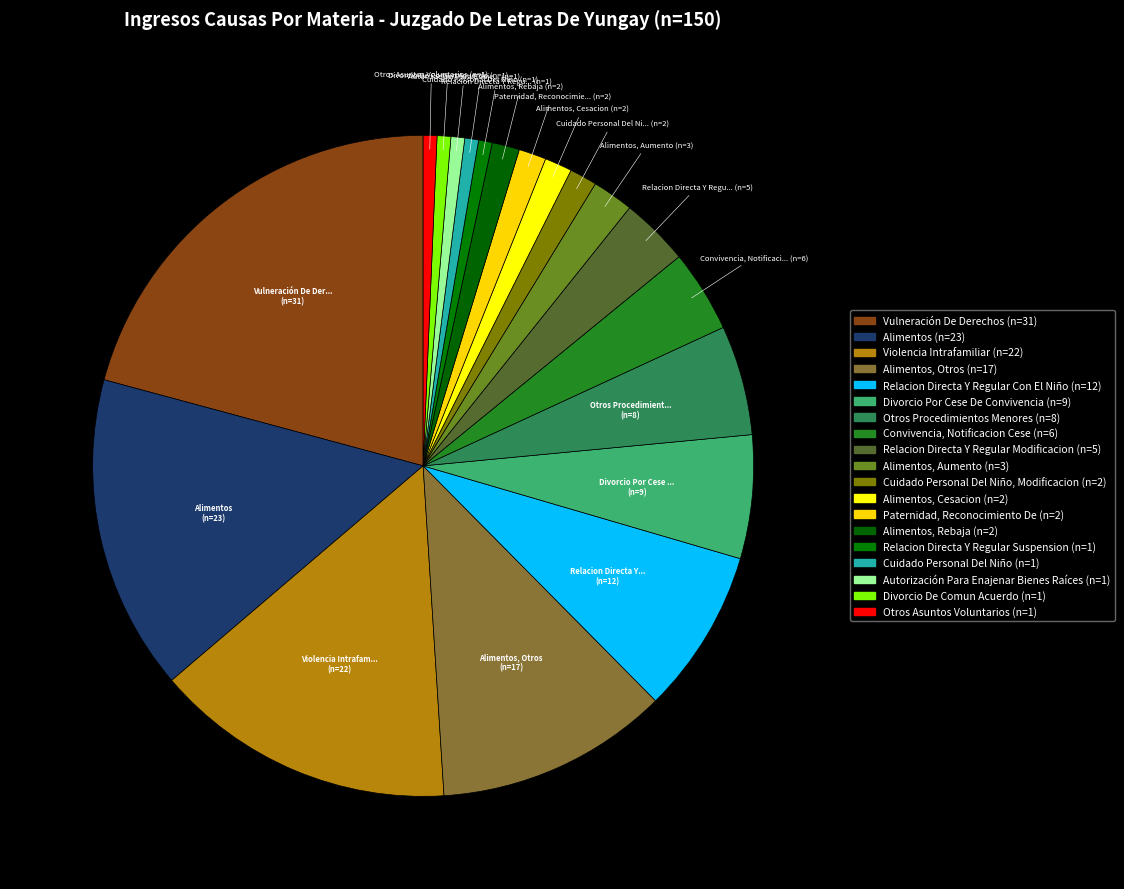

How many segments does this pie chart have?

19